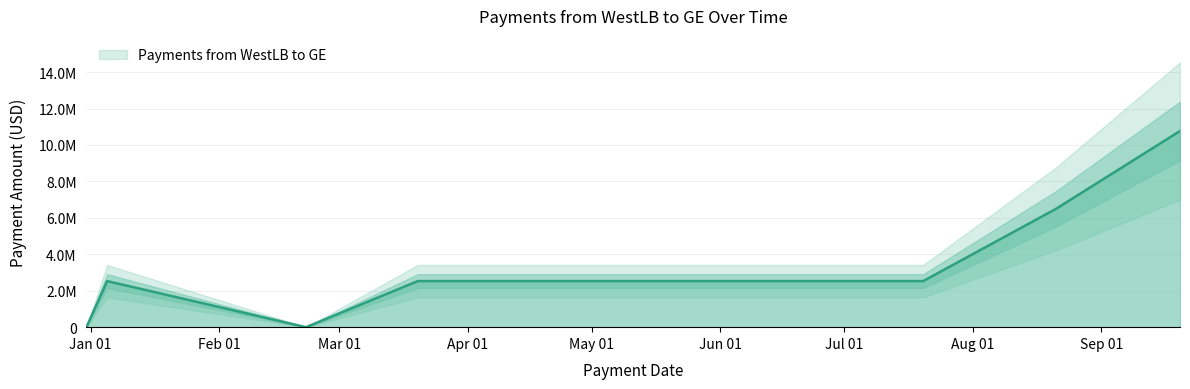

Reading left to right, list all the values displayed in this chart.

0.0	2529455.3	0.0	2529455.3	2529455.3	2529455.3	2529455.3	2529455.3	6485782.8	10766399.4